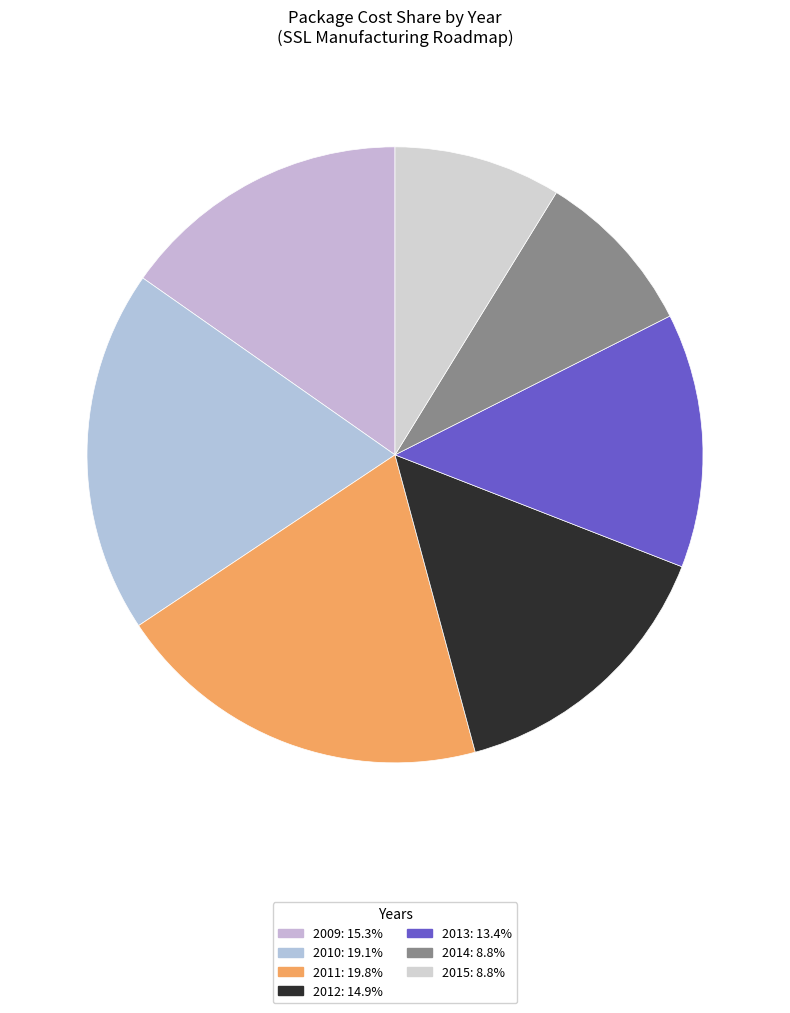

How much of the chart is everything except 2015?

91.2%